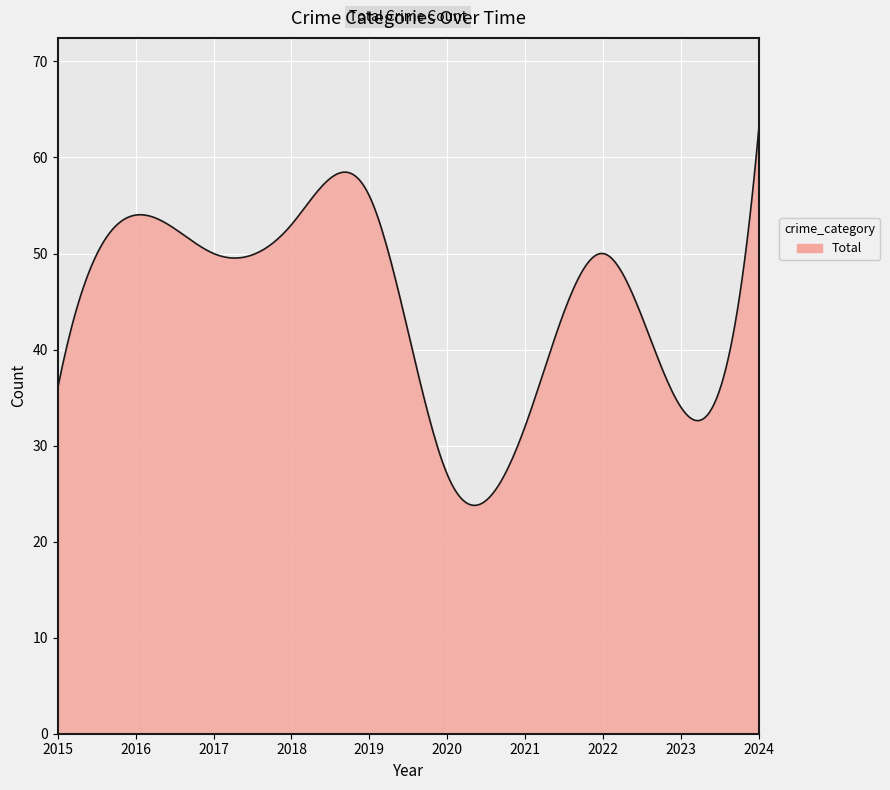

What is the minimum value shown in the chart?

23.8